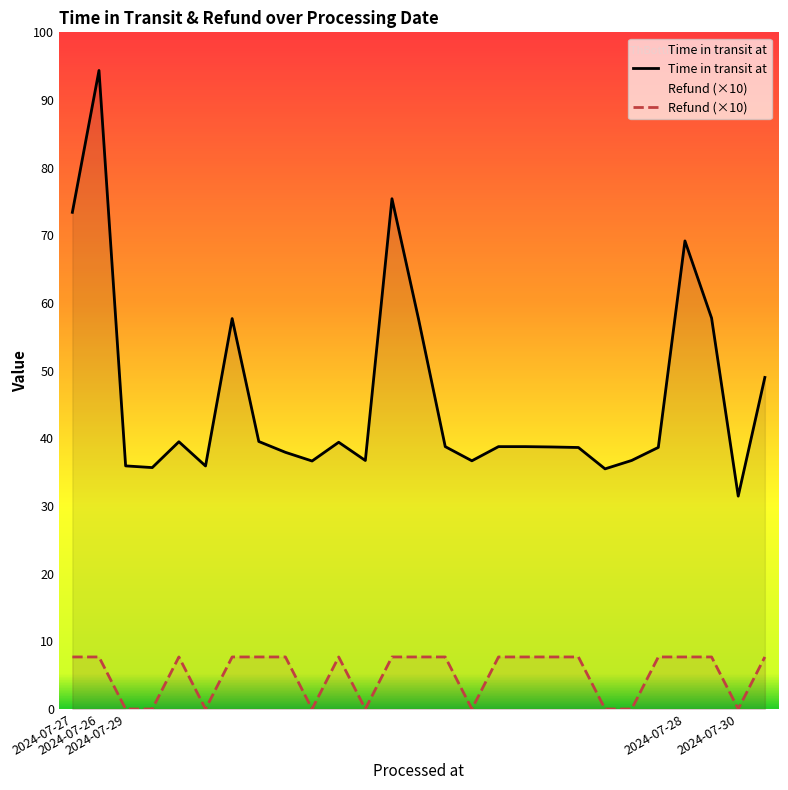

Rank the series by their average value, from highest to lowest.

Time in transit at, Refund